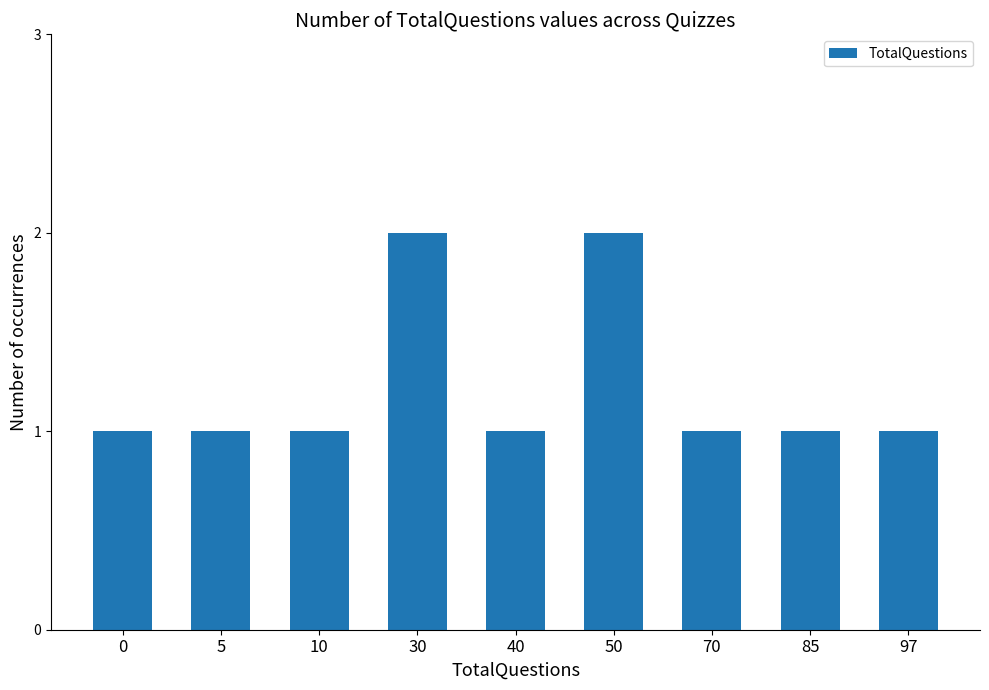

What is the value of the 4th bar from the left?

2